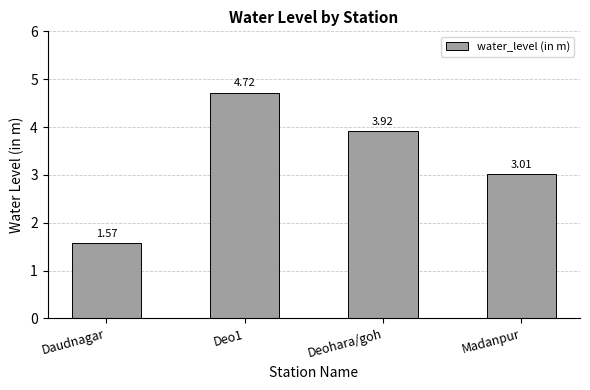

Does the chart contain stacked bars?

No